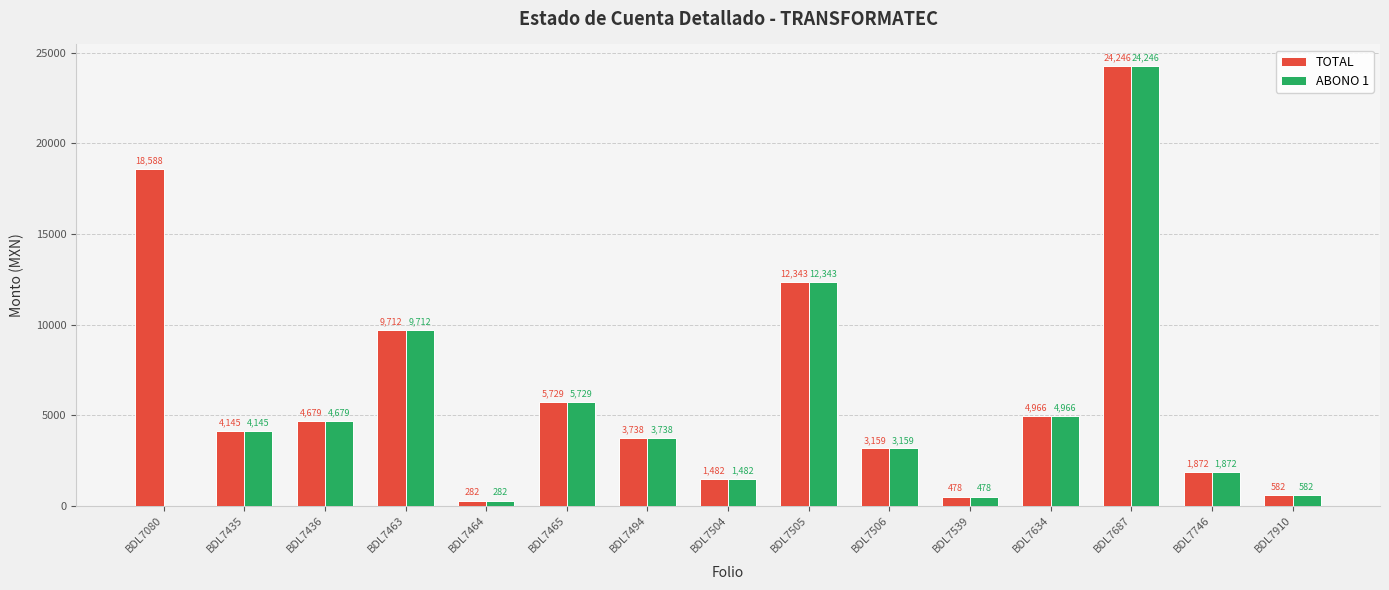

Where does the ABONO 1 series first go above 3738?

BDL7435